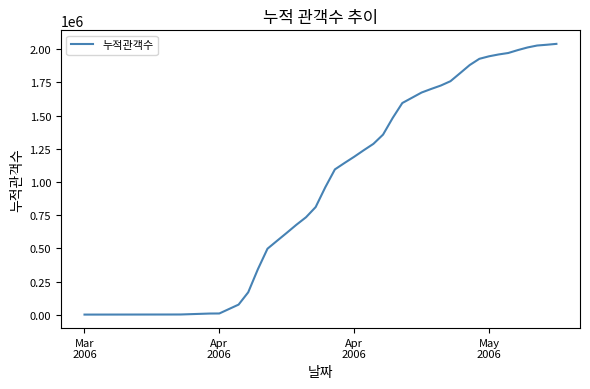

What is the maximum value shown in the chart?

2040063